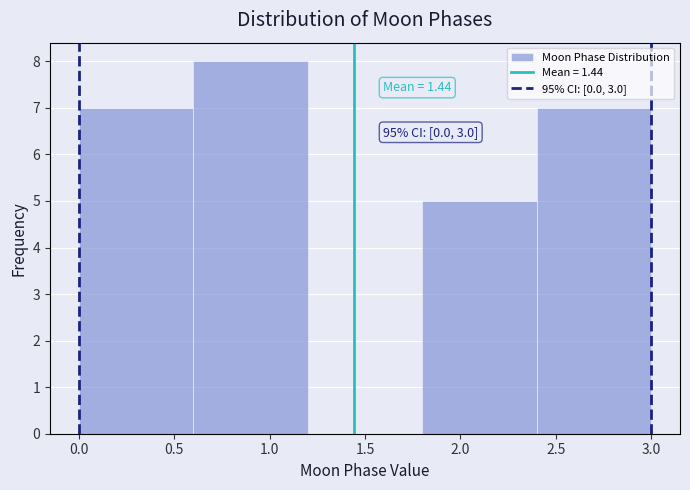

Over which range of the x-axis is the bar tallest?

0.6 to 1.2